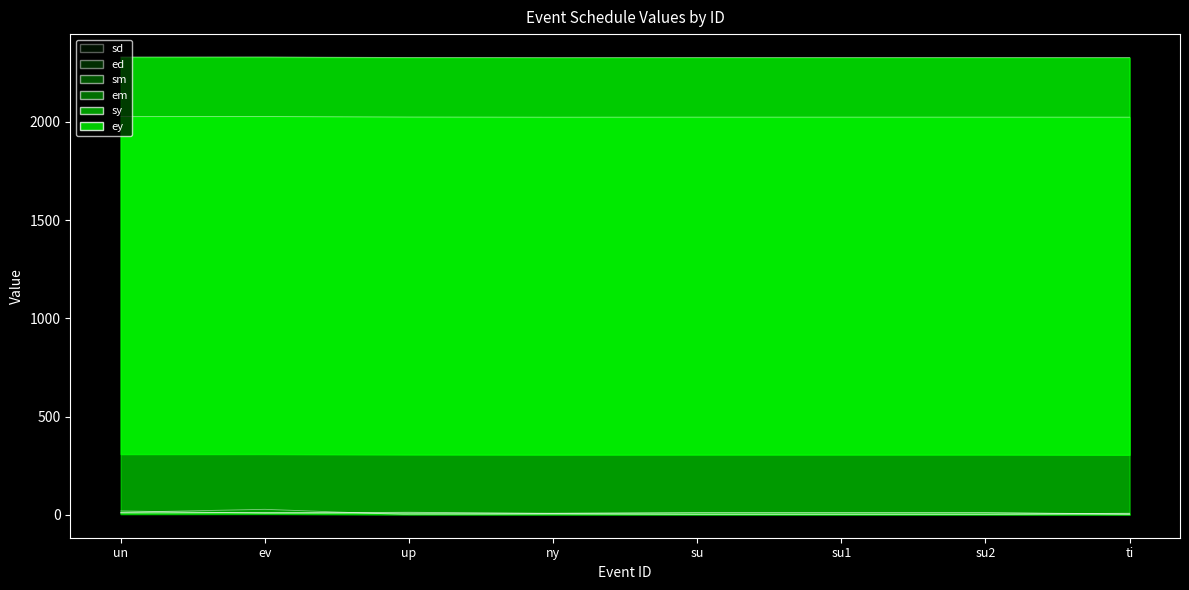

True or false: sm and em intersect in this chart.

False